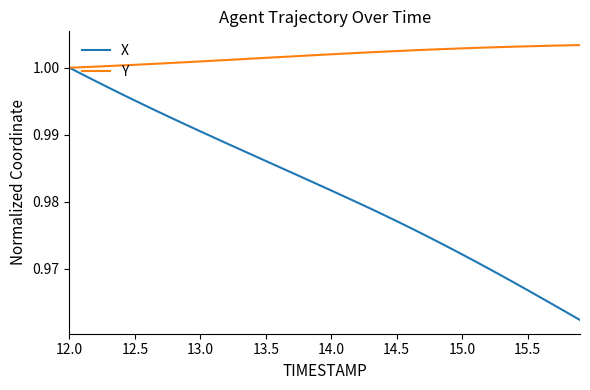

Which series has the widest spread of values?

X